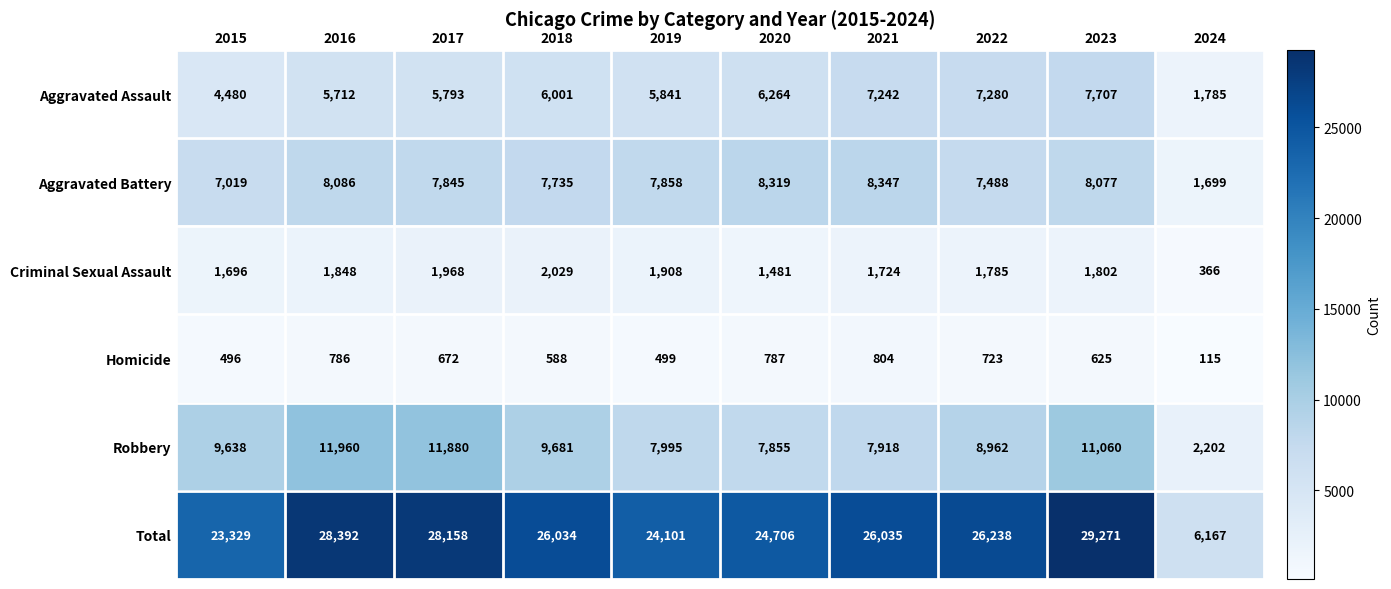

What is the greatest value displayed?

29271